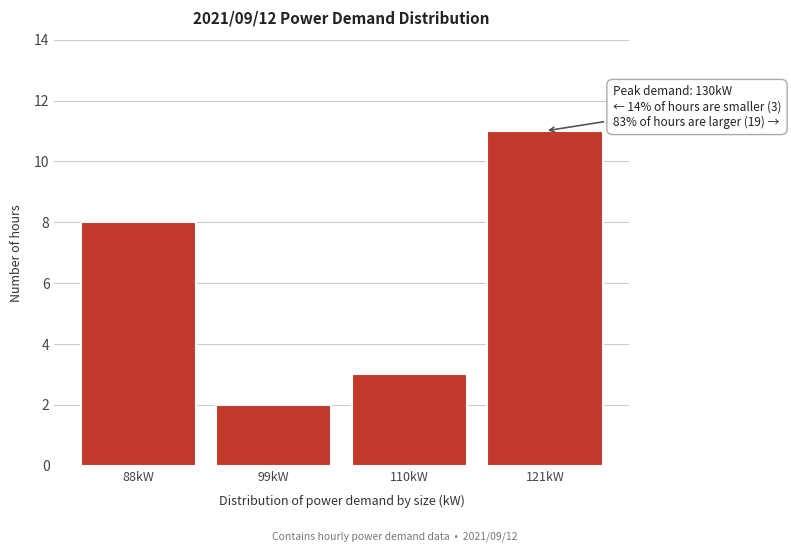

Reading left to right, transcribe all the data shown in this chart.

88kW=8	99kW=2	110kW=3	121kW=11